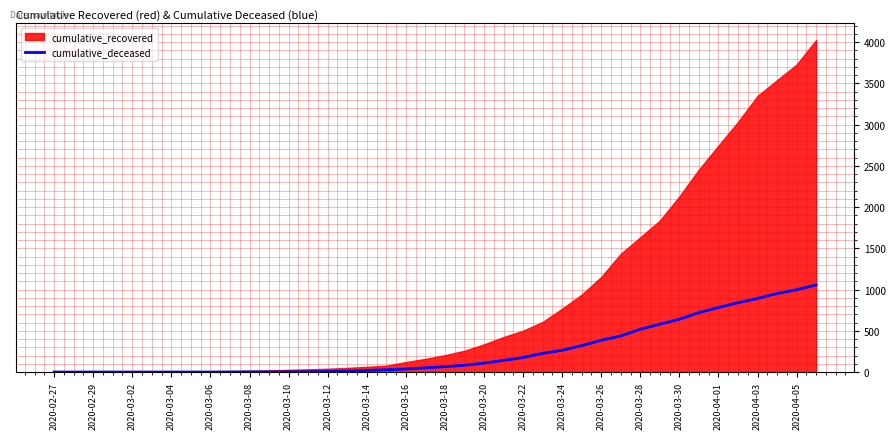

How many lines are shown in the chart?

1